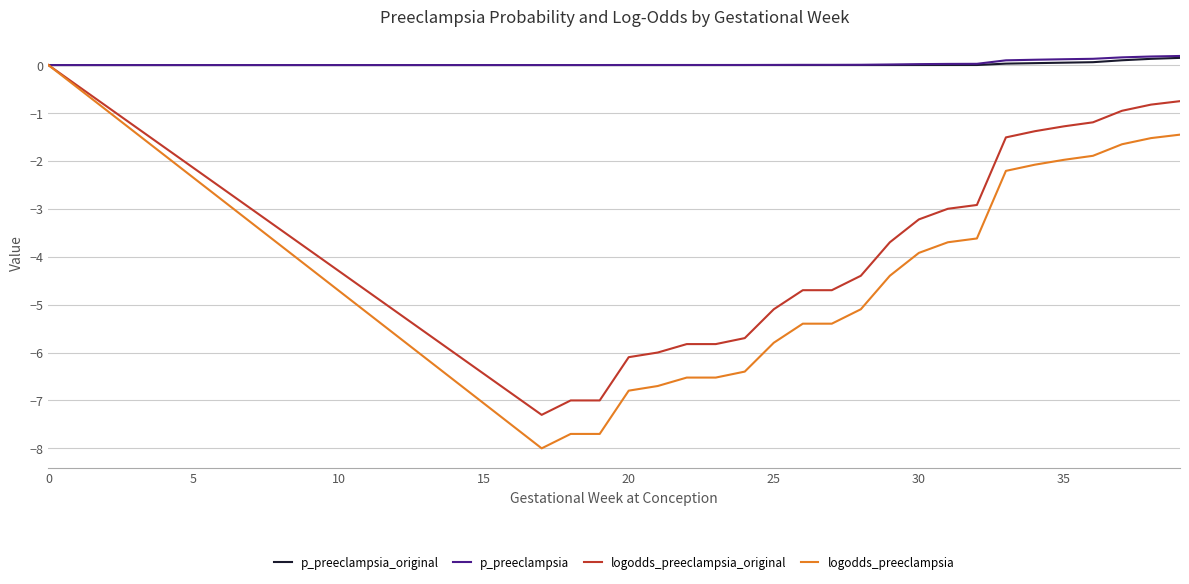

Which series has the widest spread of values?

logodds_preeclampsia